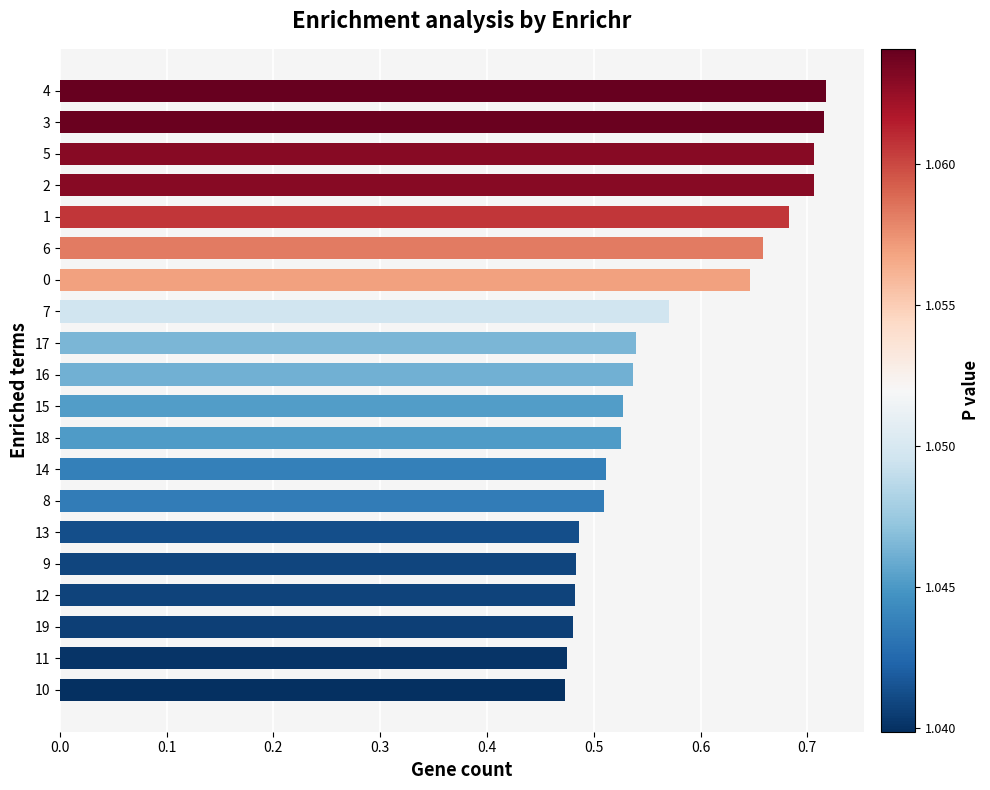

Count the values in the range 0 to 1.

20